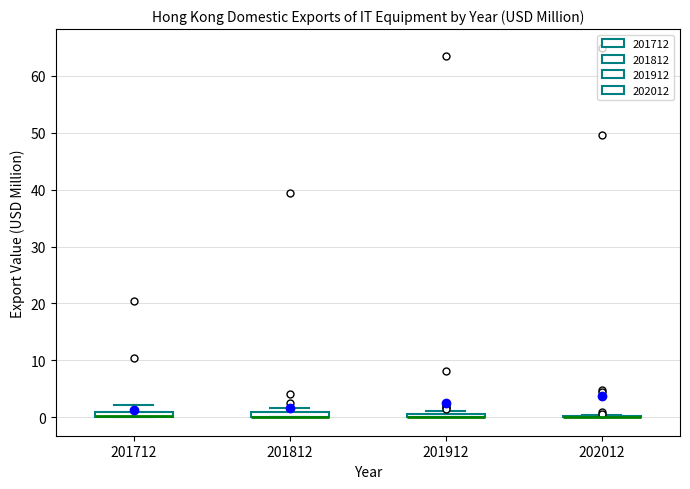

Where is the lower edge of the box at x = 201912 on the y-axis? The values are not printed on the chart, so give them approximately, as read against the axis.

0